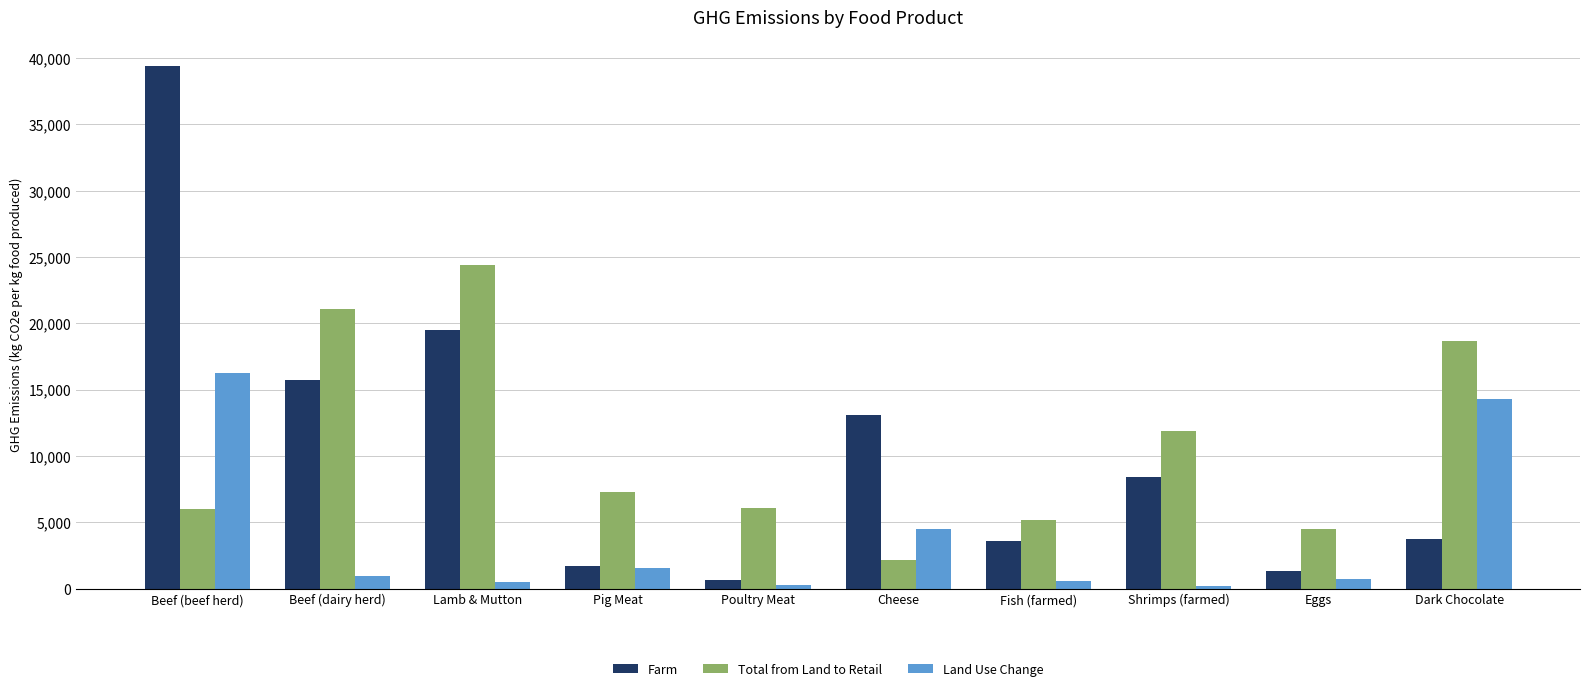

Where does the Land Use Change series first go above 906?

Beef (beef herd)